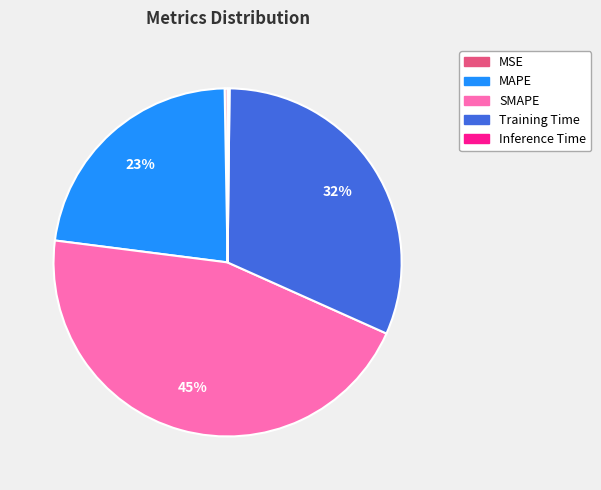

To the nearest percent, what percentage of the pie is MAPE?

23%